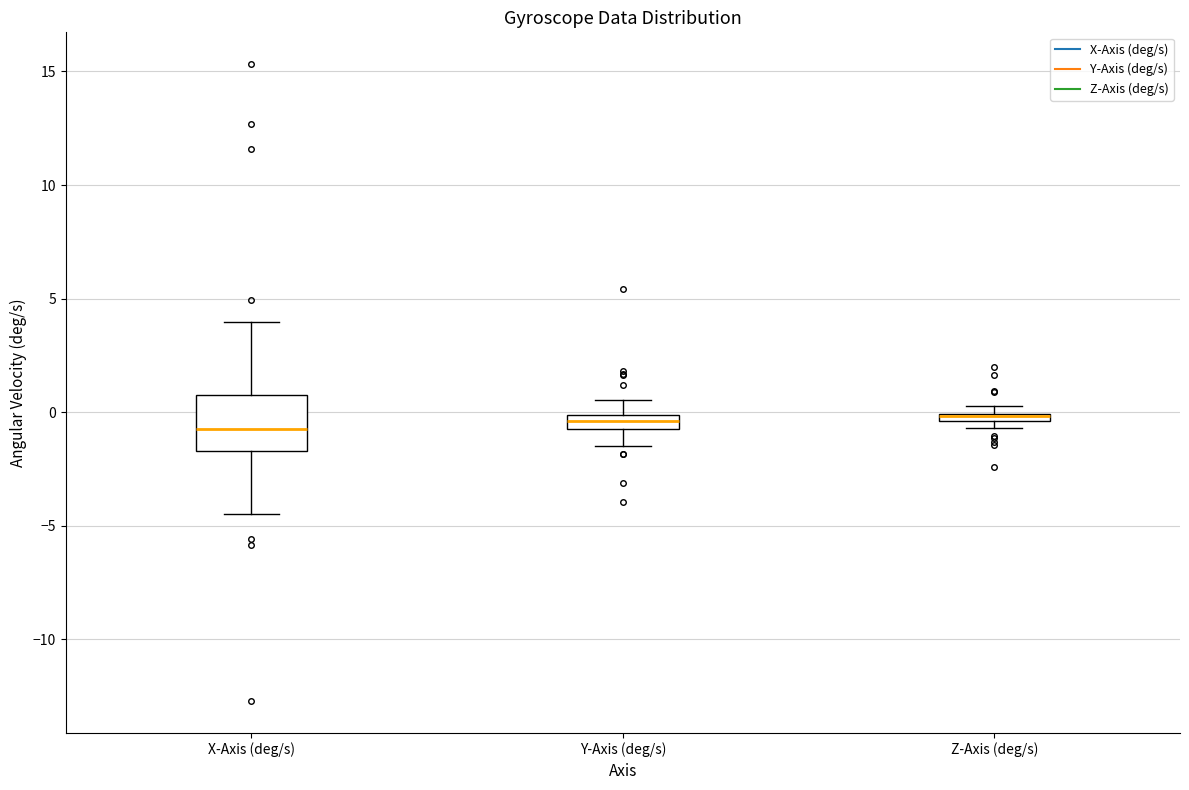

Where does the upper whisker of the box for X-Axis (deg/s) end on the y-axis? The values are not printed on the chart, so give them approximately, as read against the axis.

4.0